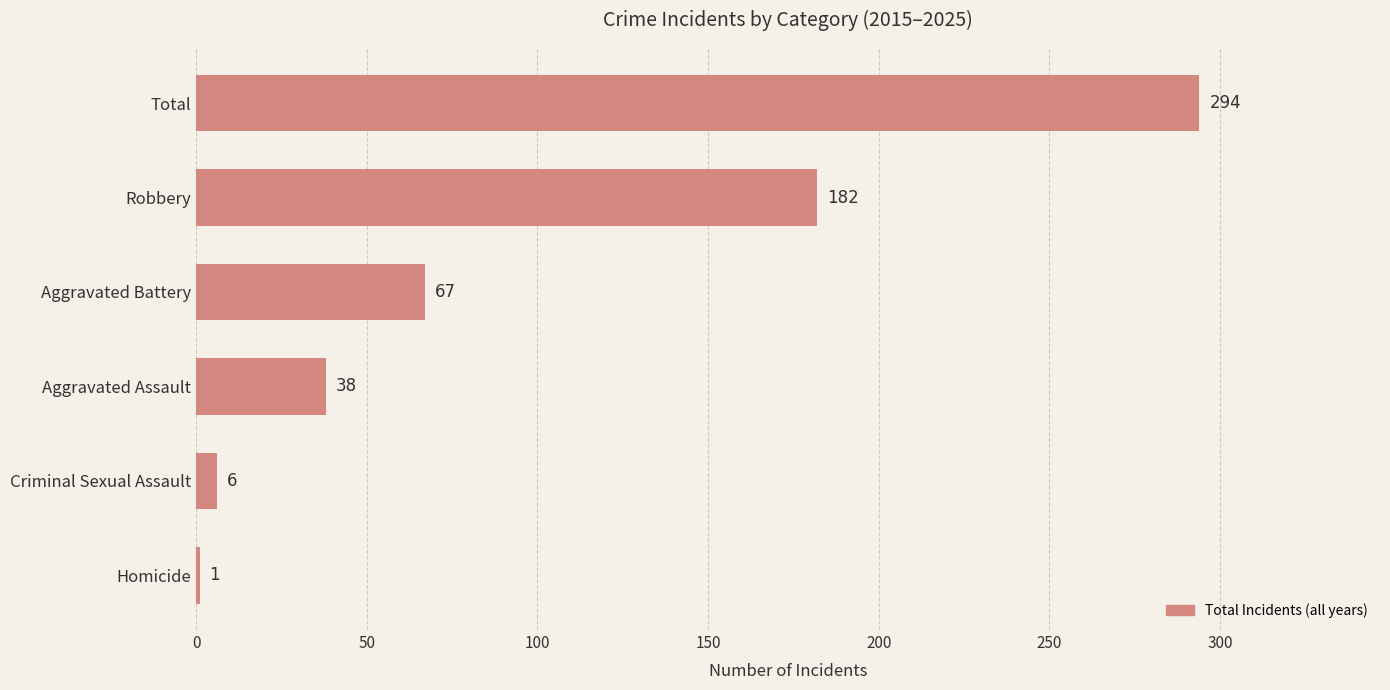

What is the approximate value at Robbery?

182